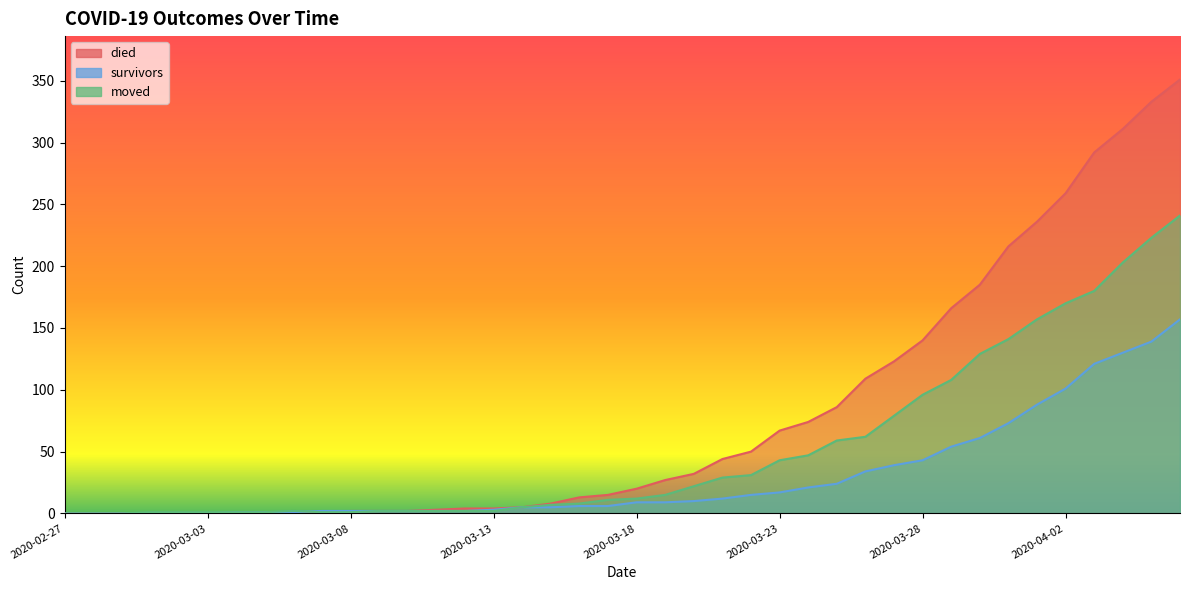

The died series shows 43 at 2020-03-25. True or false?

False